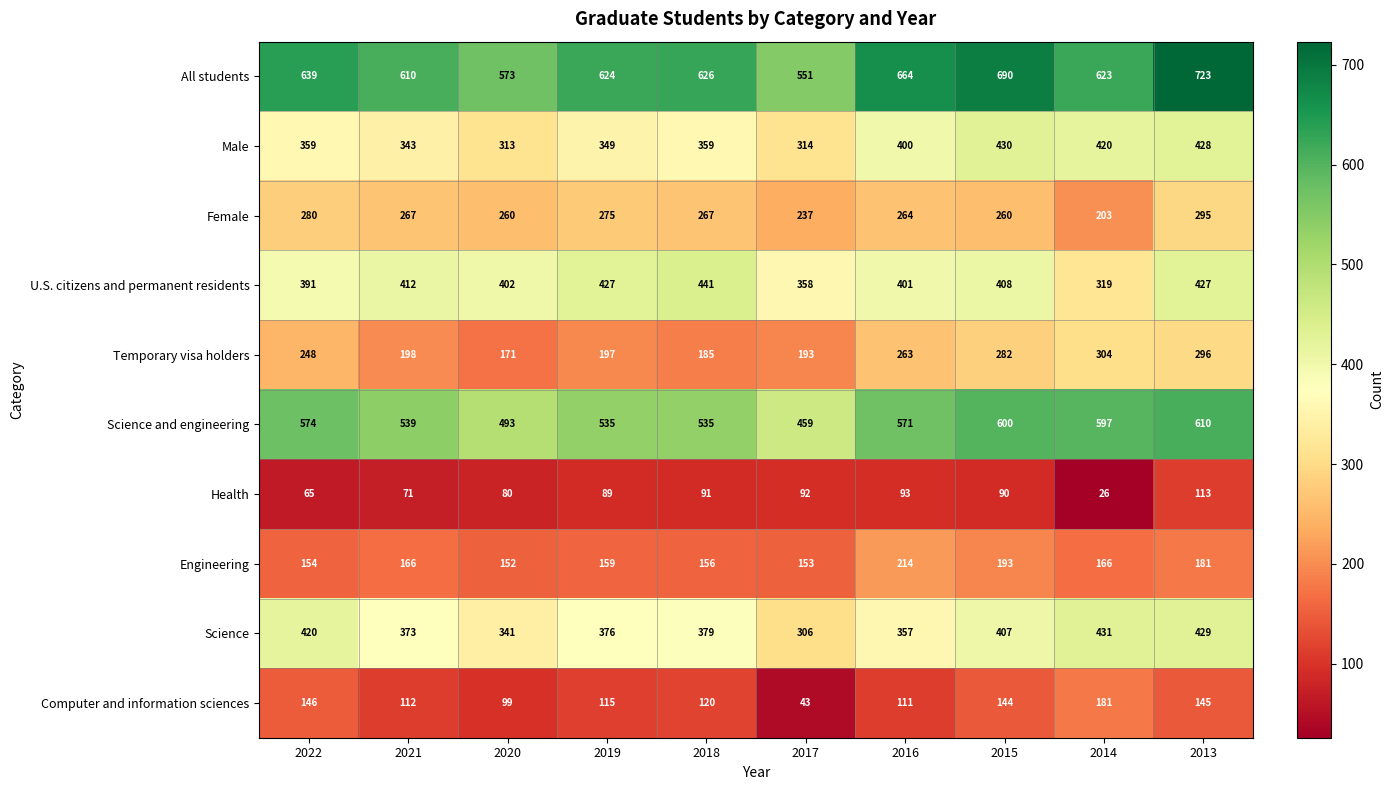

The Engineering series shows 271 at 2018. True or false?

False